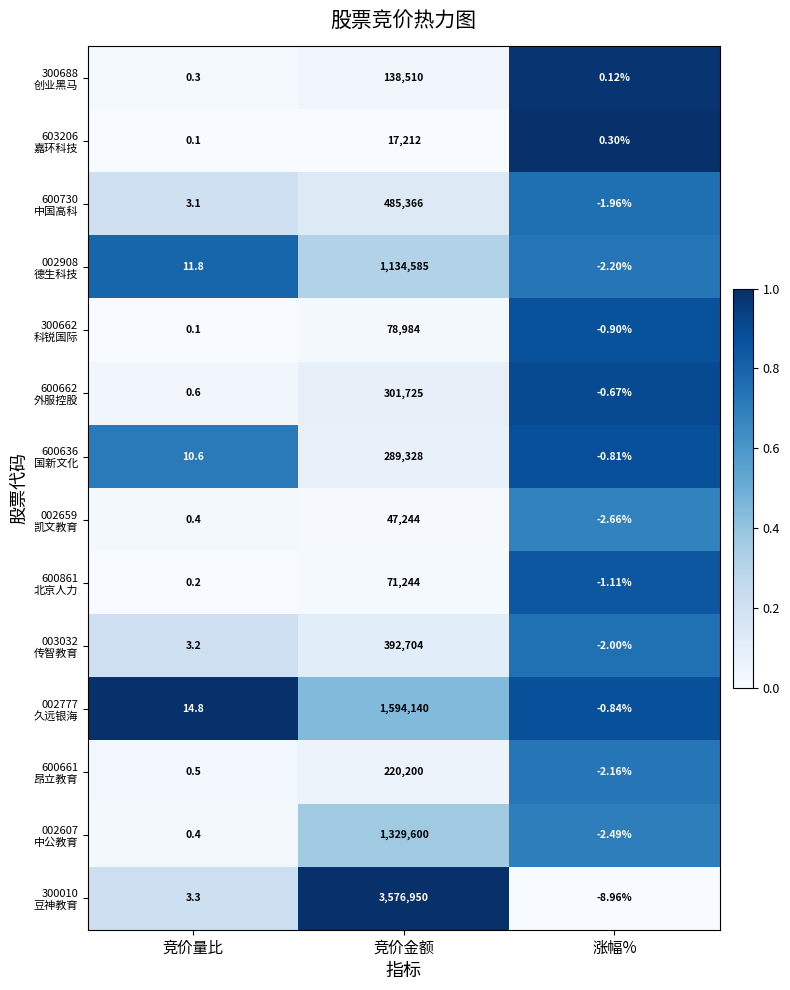

What is the greatest value displayed?

3576950.0